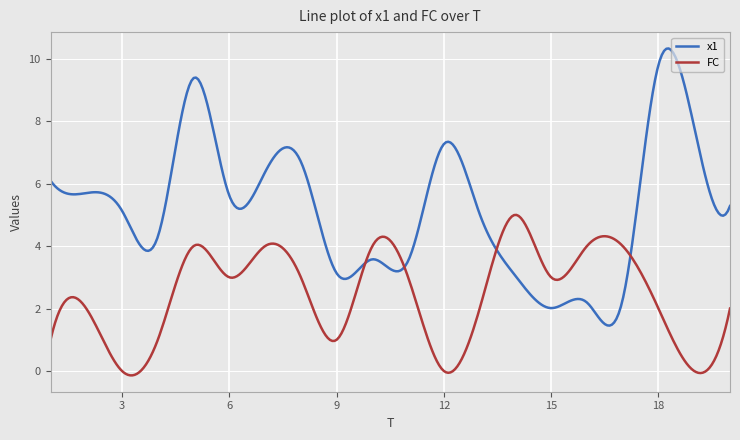

What is the difference between the second highest and second lowest values in the x1 series?

8.9